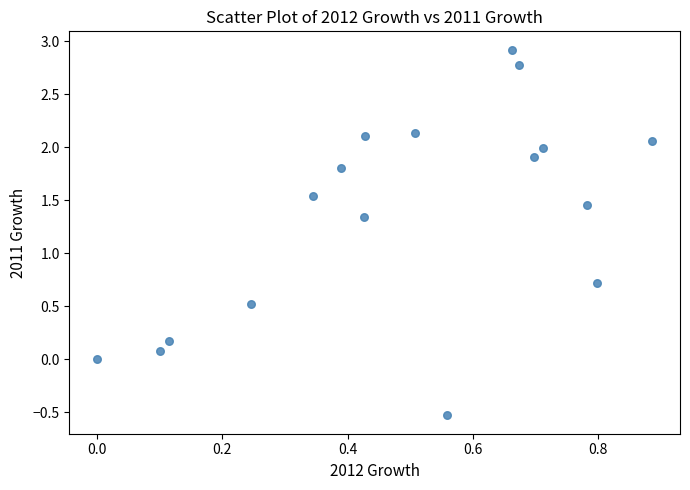

What is the range of Y values (max minus min)?

3.4